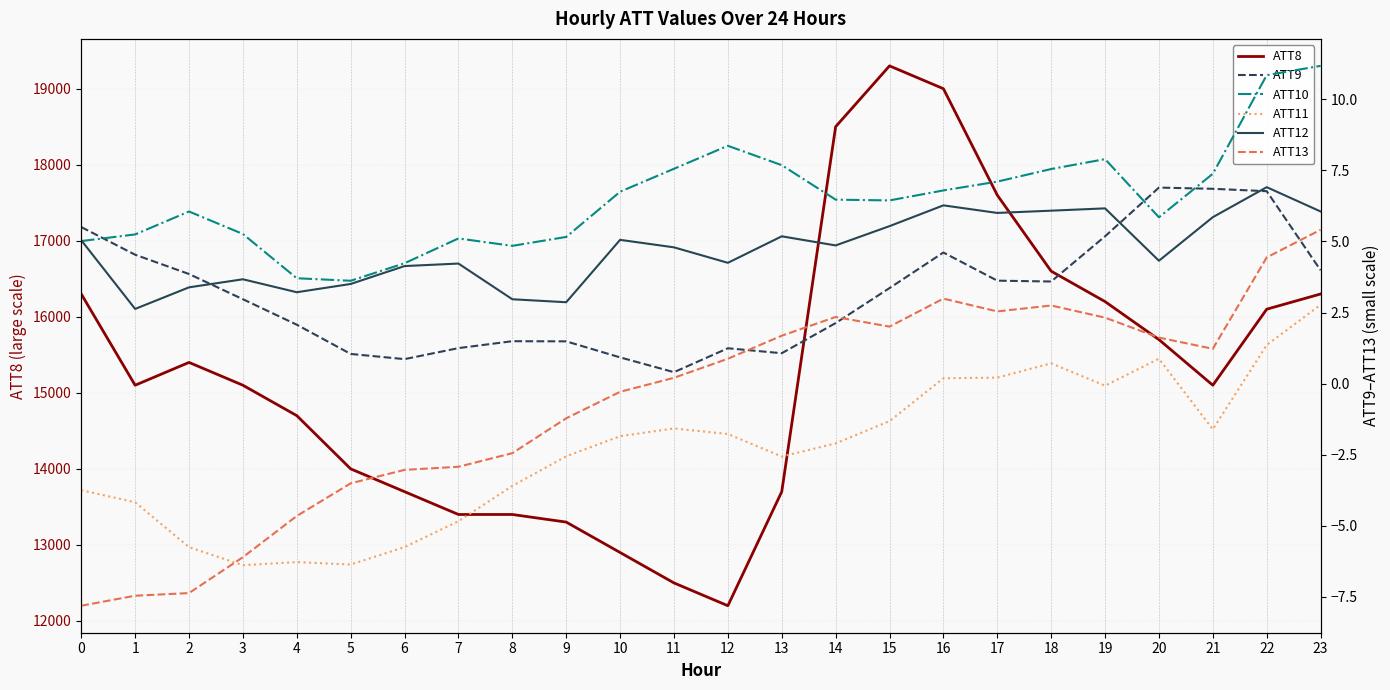

What is the sum of the ATT9 values at 13 and 2?

4.9